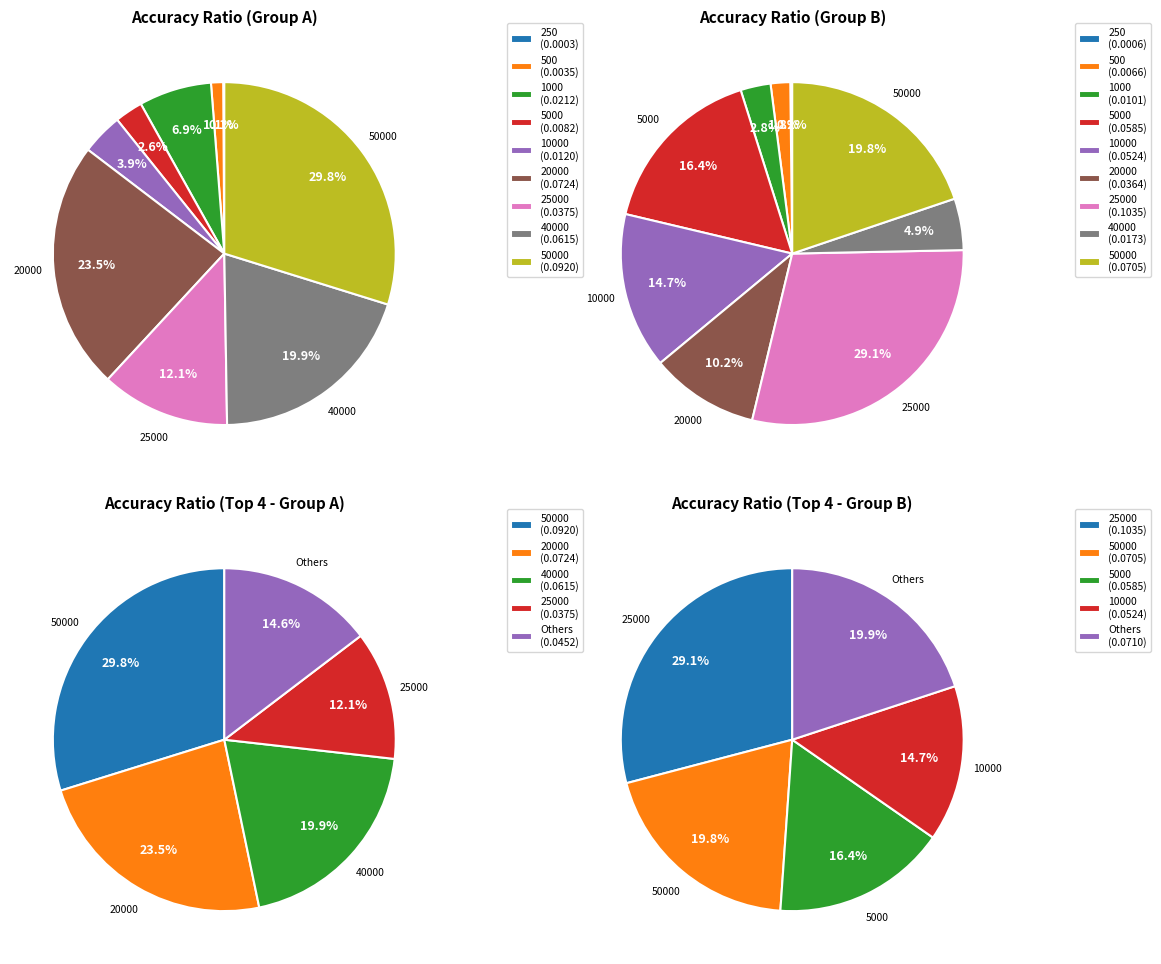

To the nearest percent, what is the difference between the largest and smallest slice percentages?

30%